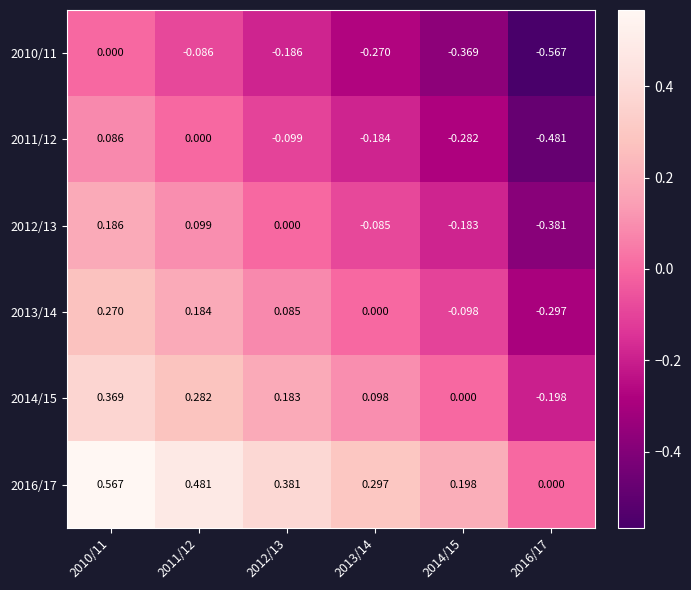

Is the value of 2010/11 at 2016/17 greater than the value of 2016/17 at 2016/17?

No